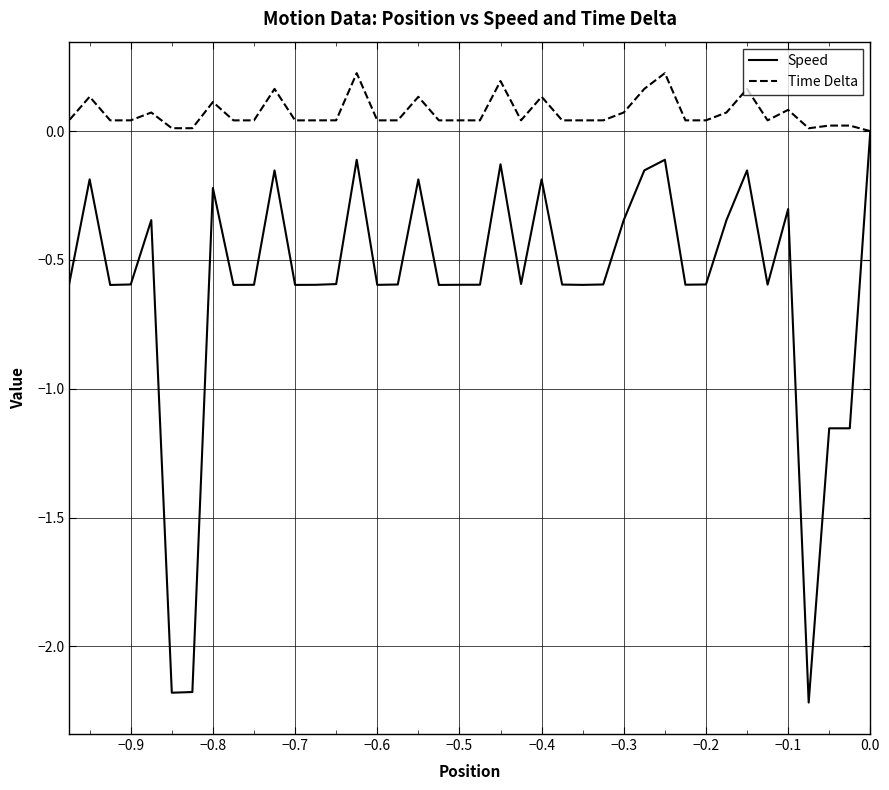

The Speed series shows -0.8 at −0.5. True or false?

False